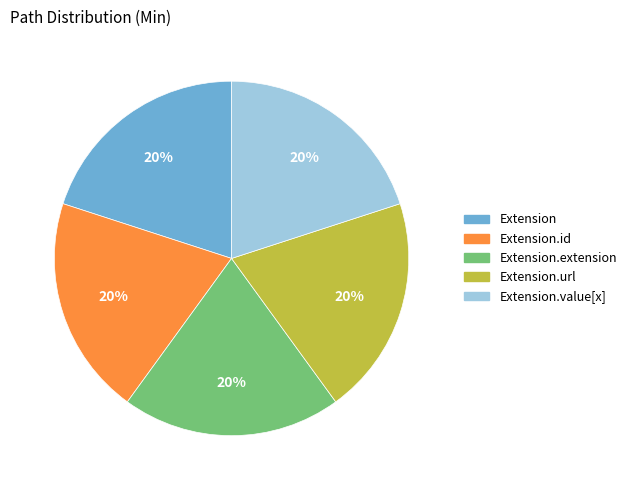

To the nearest percent, what is the average slice percentage?

20%